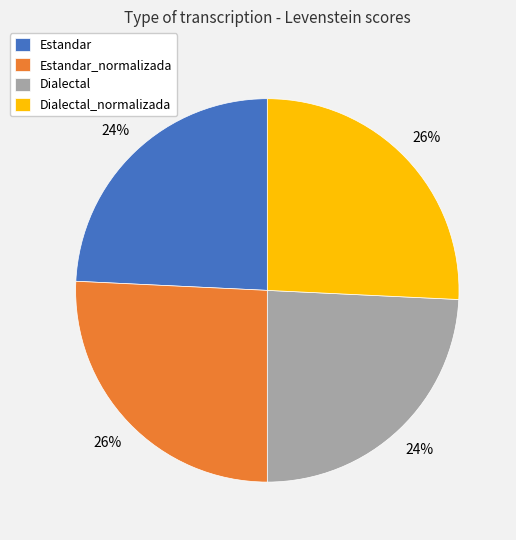

To the nearest percent, what is the difference between the largest and smallest slice percentages?

2%